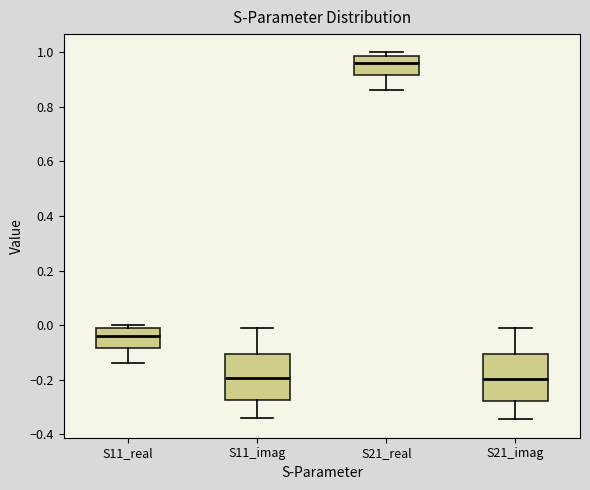

Where is the upper edge of the box for S11_real on the y-axis? The values are not printed on the chart, so give them approximately, as read against the axis.

-0.02